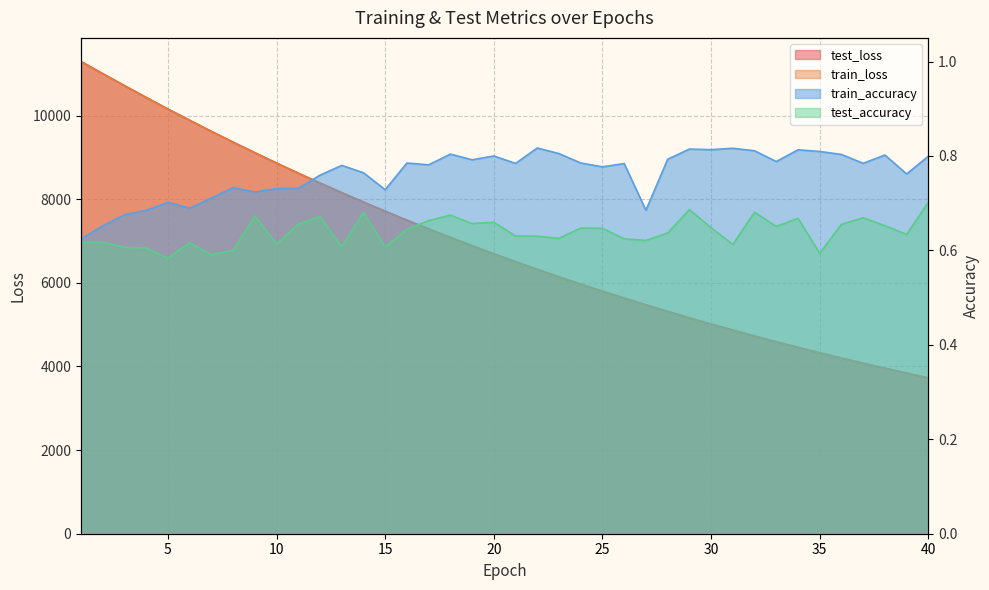

Reading right to left, what are all the values shown in this chart?

test_loss: 40=3727.1	39=3841.0	38=3957.5	37=4077.5	36=4200.7	35=4327.3	34=4457.3	33=4590.9	32=4728.2	31=4869.2	30=5014.2	29=5162.8	28=5315.6	27=5474.1	26=5633.9	25=5799.6	24=5969.1	23=6143.7	22=6322.7	21=6506.7	20=6695.1	19=6888.4	18=7086.8	17=7290.3	16=7498.8	15=7713.0	14=7932.4	13=8157.0	12=8387.4	11=8623.8	10=8865.4	9=9113.0	8=9365.2	7=9624.1	6=9888.9	5=10158.1	4=10434.2	3=10717.0	2=11003.7	1=11294.3
train_loss: 40=3726.5	39=3840.3	38=3956.7	37=4076.7	36=4199.8	35=4326.4	34=4456.5	33=4590.2	32=4727.3	31=4868.4	30=5013.2	29=5162.0	28=5314.8	27=5472.9	26=5632.9	25=5798.5	24=5968.2	23=6142.6	22=6321.7	21=6505.6	20=6694.0	19=6887.4	18=7085.8	17=7289.3	16=7497.7	15=7711.9	14=7931.3	13=8155.8	12=8386.4	11=8622.7	10=8864.2	9=9111.8	8=9364.2	7=9622.9	6=9888.0	5=10156.9	4=10433.0	3=10715.8	2=11003.2	1=11294.5
train_accuracy: 40=0.8	39=0.8	38=0.8	37=0.8	36=0.8	35=0.8	34=0.8	33=0.8	32=0.8	31=0.8	30=0.8	29=0.8	28=0.8	27=0.7	26=0.8	25=0.8	24=0.8	23=0.8	22=0.8	21=0.8	20=0.8	19=0.8	18=0.8	17=0.8	16=0.8	15=0.7	14=0.8	13=0.8	12=0.8	11=0.7	10=0.7	9=0.7	8=0.7	7=0.7	6=0.7	5=0.7	4=0.7	3=0.7	2=0.7	1=0.6
test_accuracy: 40=0.7	39=0.6	38=0.7	37=0.7	36=0.7	35=0.6	34=0.7	33=0.7	32=0.7	31=0.6	30=0.6	29=0.7	28=0.6	27=0.6	26=0.6	25=0.6	24=0.6	23=0.6	22=0.6	21=0.6	20=0.7	19=0.7	18=0.7	17=0.7	16=0.6	15=0.6	14=0.7	13=0.6	12=0.7	11=0.7	10=0.6	9=0.7	8=0.6	7=0.6	6=0.6	5=0.6	4=0.6	3=0.6	2=0.6	1=0.6